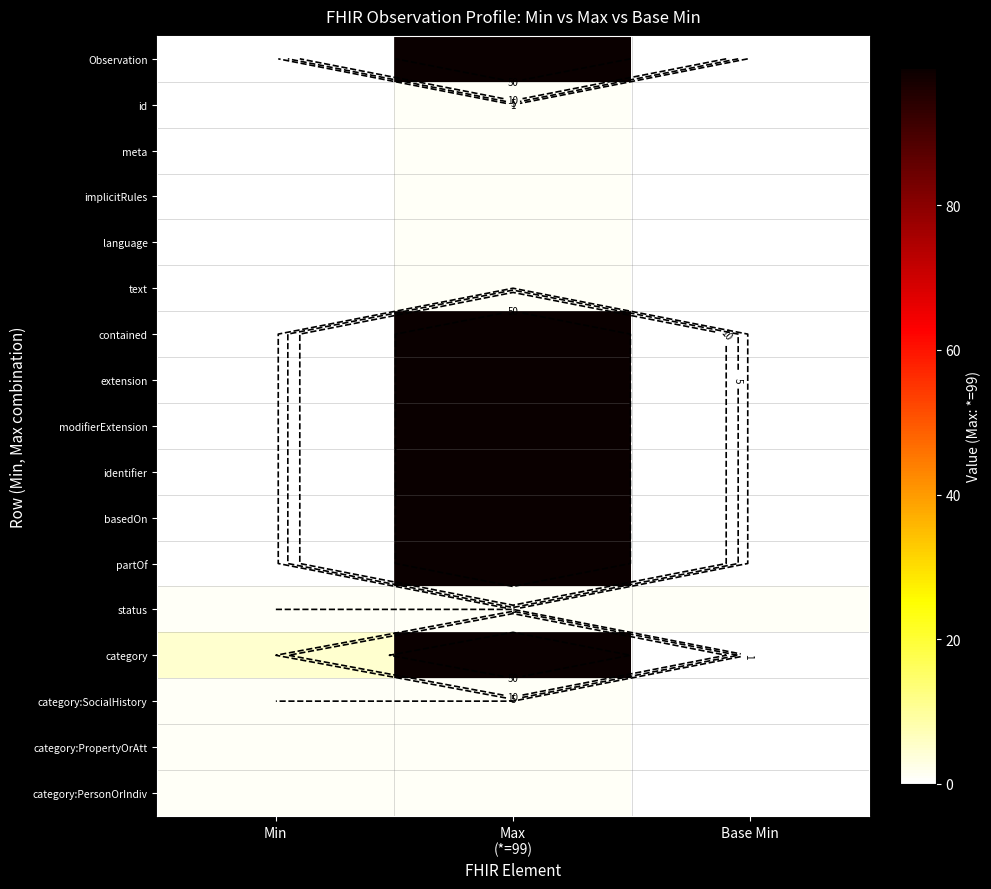

How many data points does each series have?

3